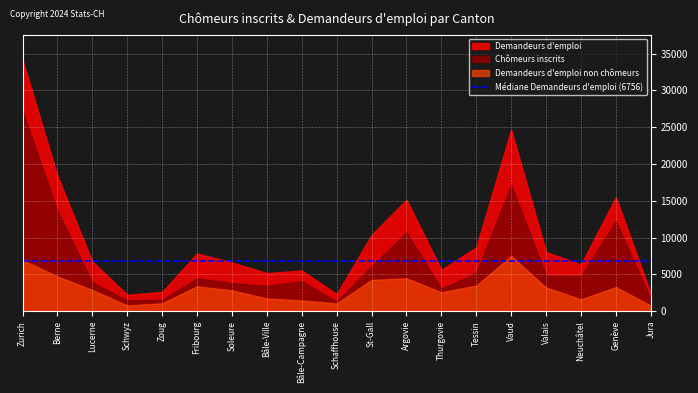

Where is the first local minimum for Demandeurs d'emploi non chômeurs?

Schwyz